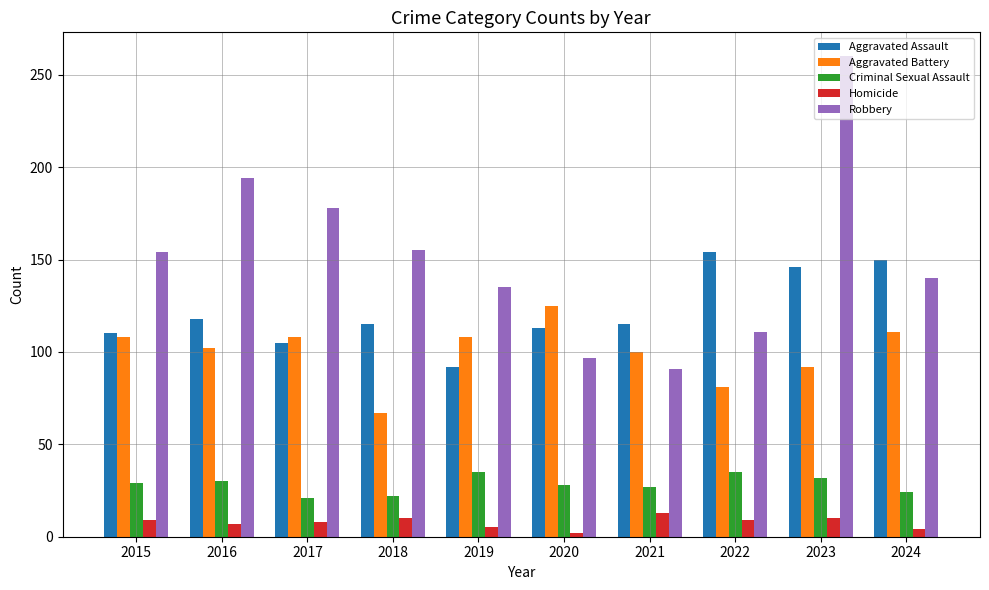

What is the difference between the Robbery values at 2024 and 2019?

5